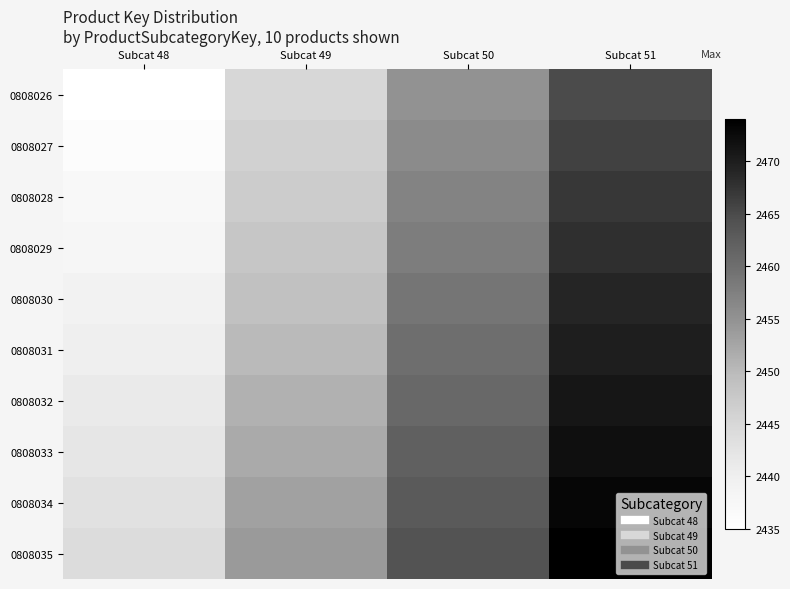

At which category does the chart reach its minimum across all series?

Subcat 48